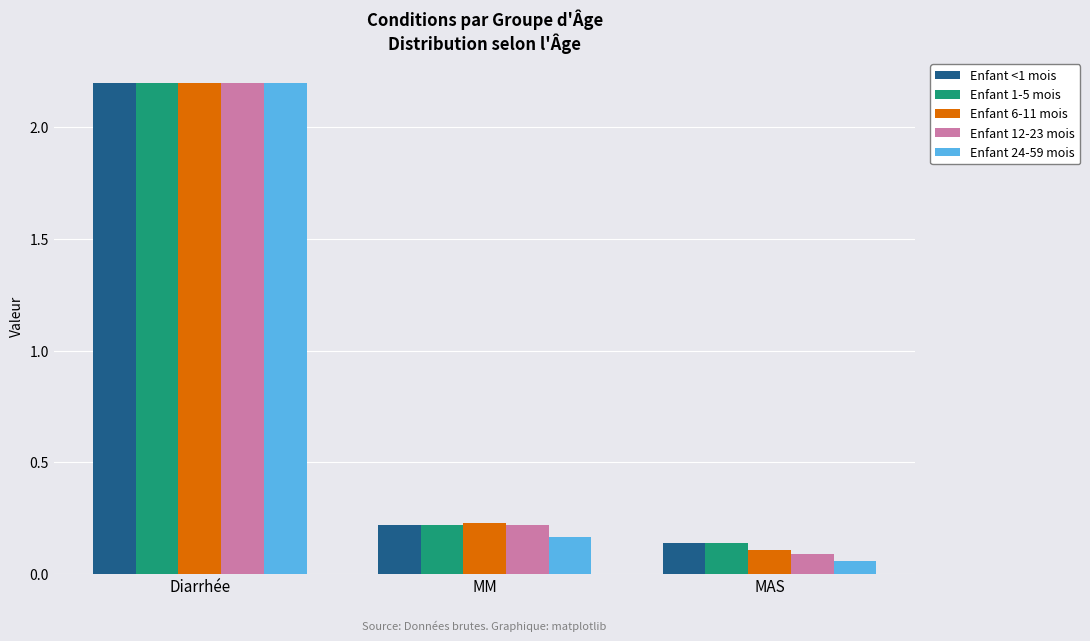

What is the average value of the Enfant 12-23 mois series?

0.8